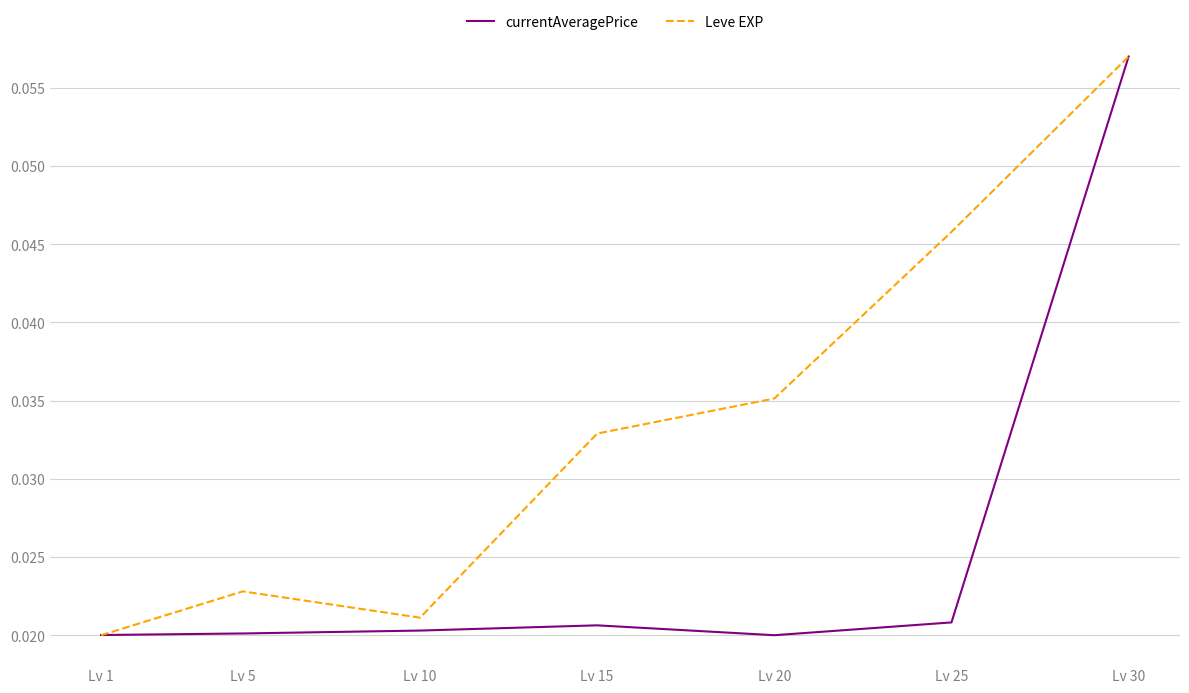

Which series has the largest total across all categories?

Leve EXP